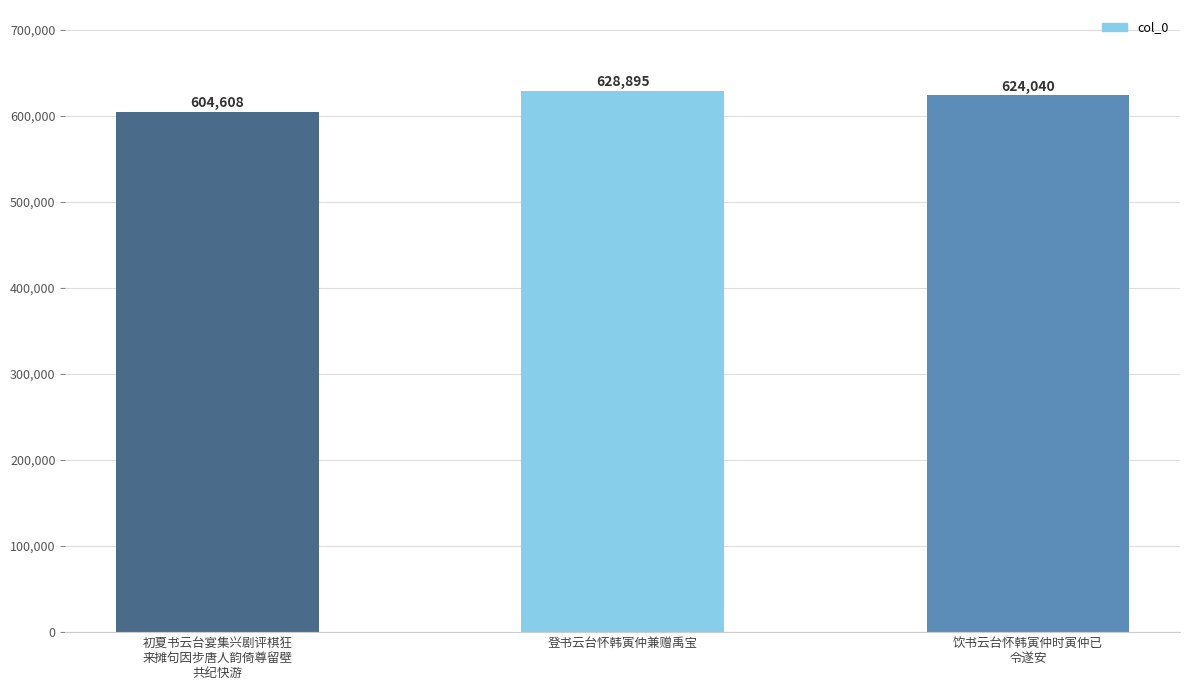

Is it true that the value at 初夏书云台宴集兴剧评棋狂
来摊句因步唐人韵倚尊留壁
共纪快游 is 604608?

True